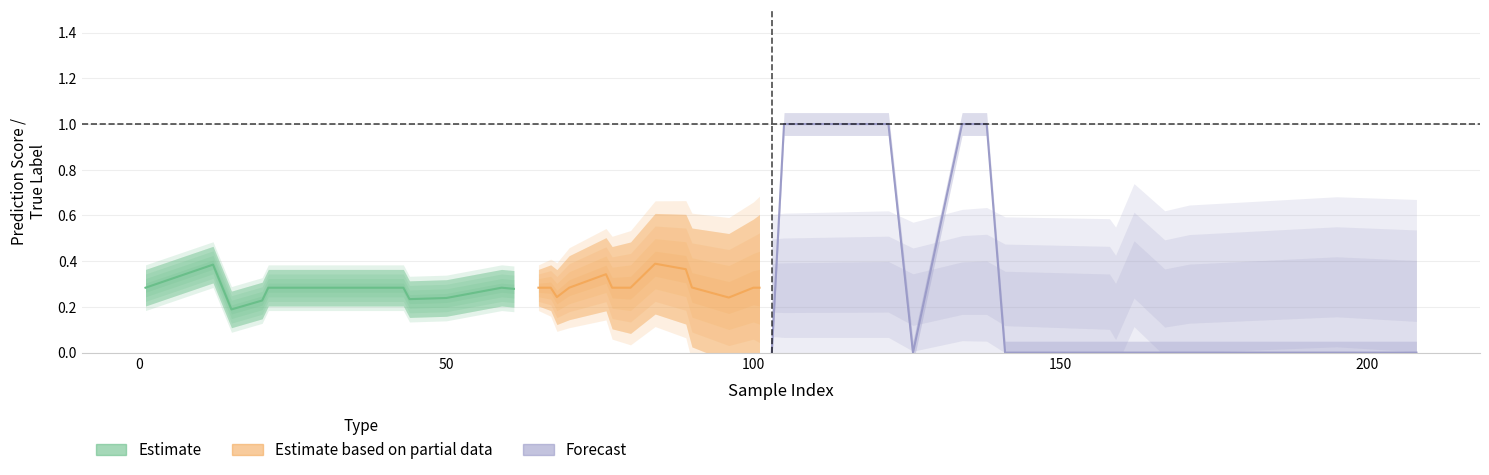

At which label is y_true closest to 0?

1